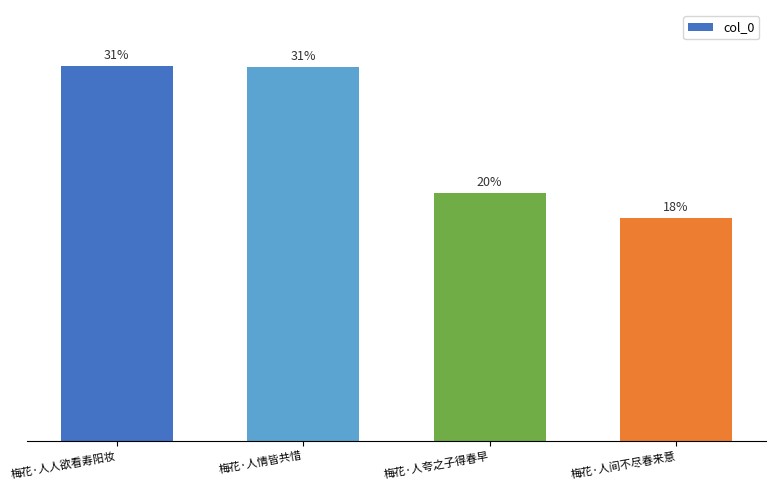

Does the chart contain any negative values?

No